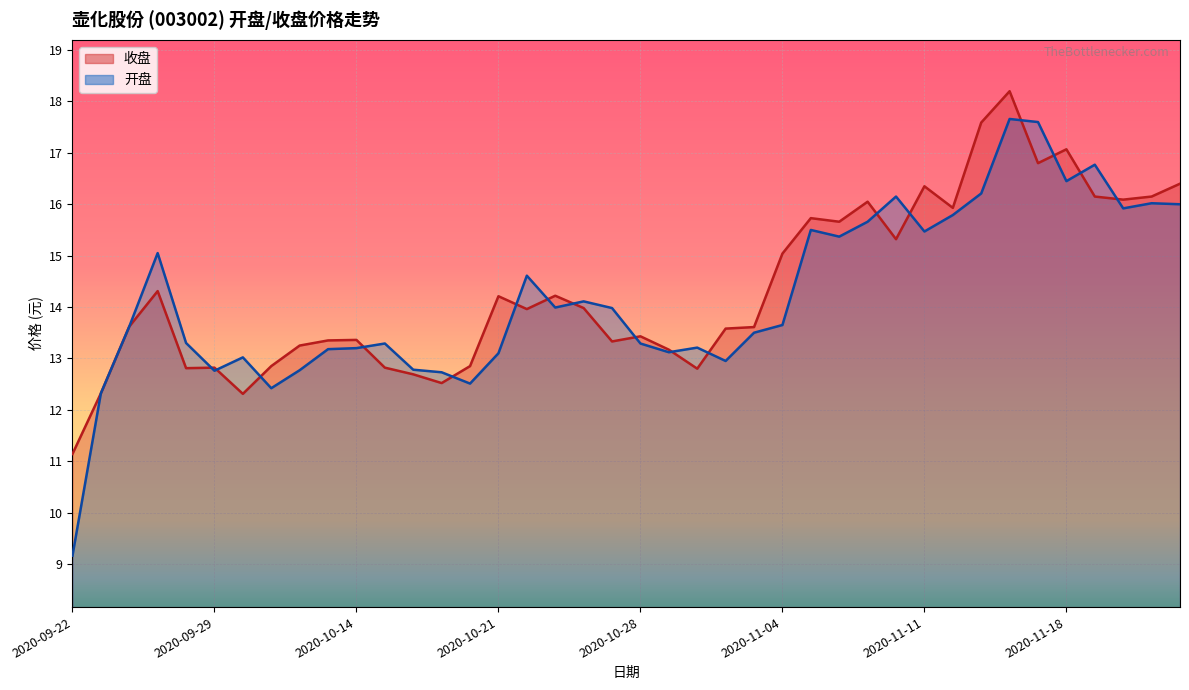

True or false: 开盘 and 收盘 intersect in this chart.

True